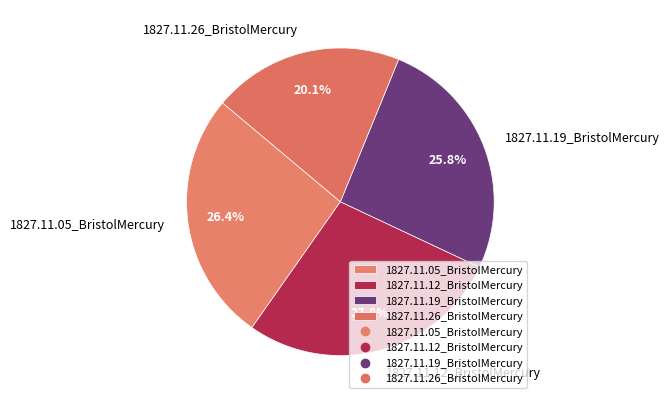

Between 1827.11.05_BristolMercury and 1827.11.26_BristolMercury, which is larger?

1827.11.05_BristolMercury